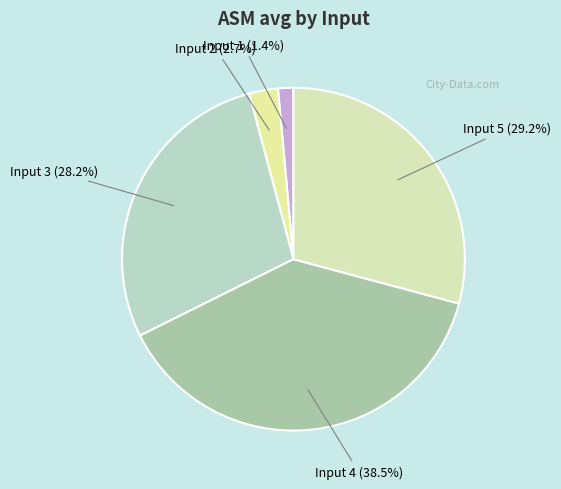

Which category has the biggest portion of the pie?

Input 4